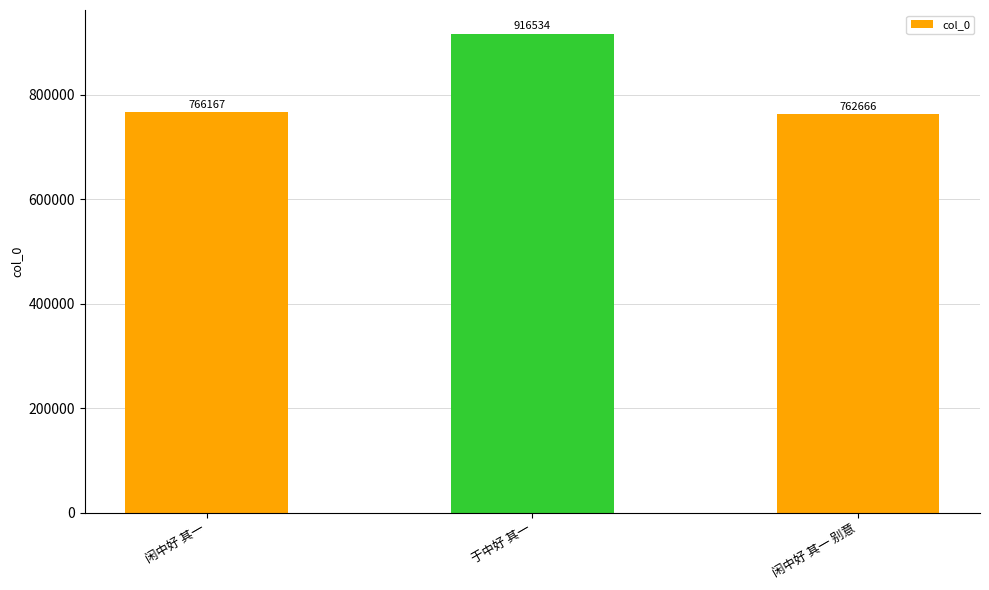

What is the difference between the maximum and minimum values?

153868